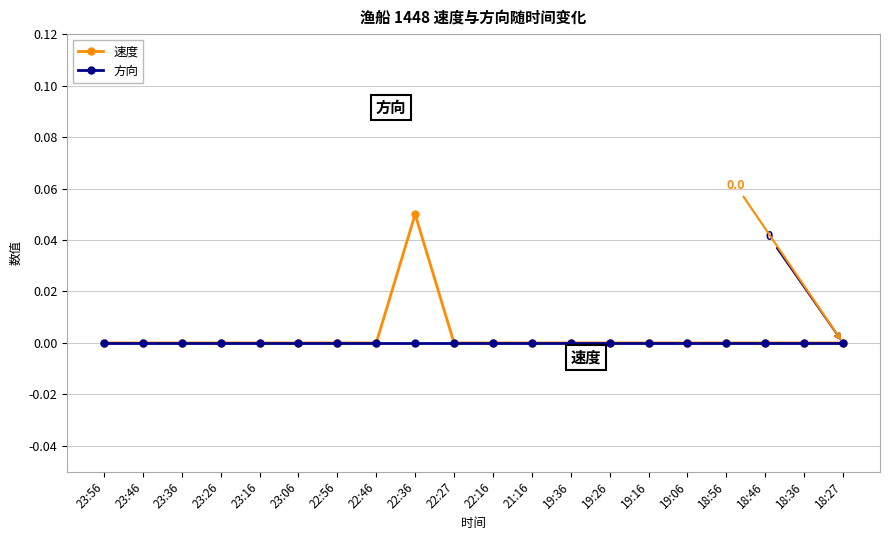

Rank the series by their average value, from highest to lowest.

速度, 方向